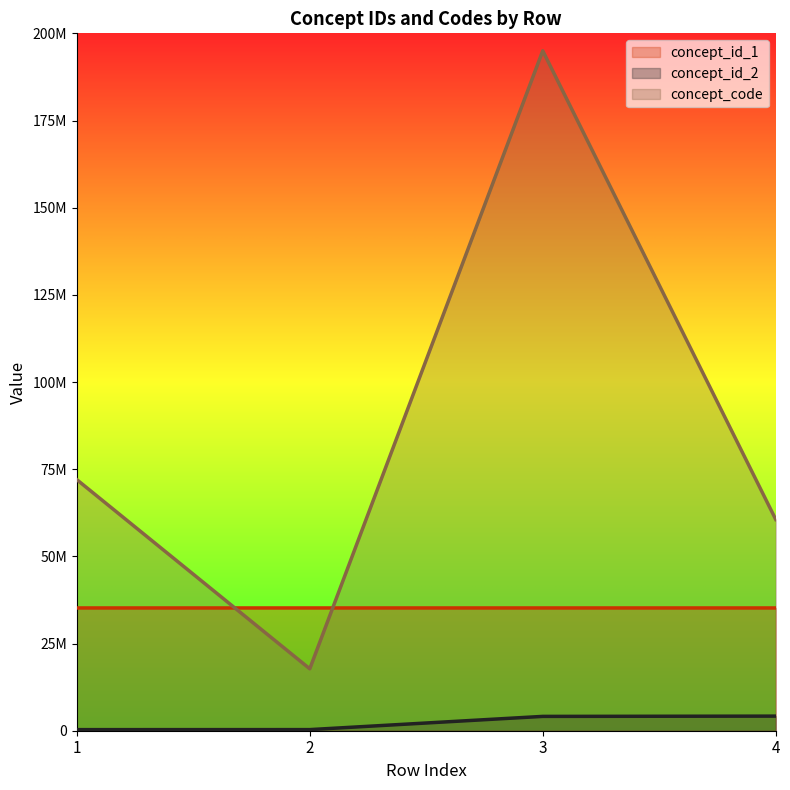

How many lines are shown in the chart?

3